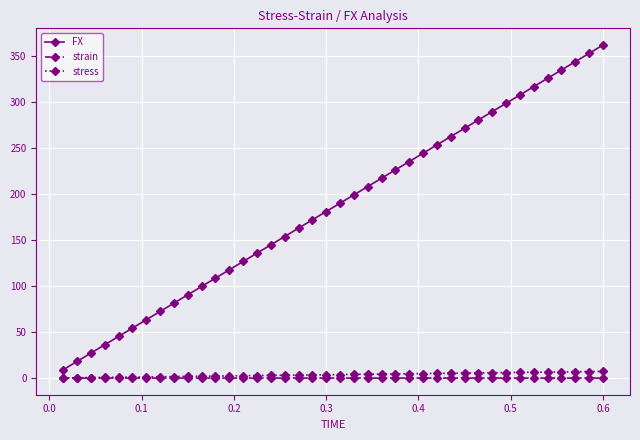

List the series in order of their peak value, lowest first.

strain, stress, FX